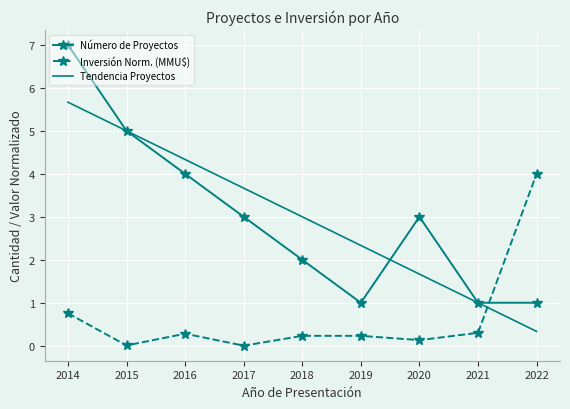

What is the highest value of the Tendencia Proyectos series?

5.7